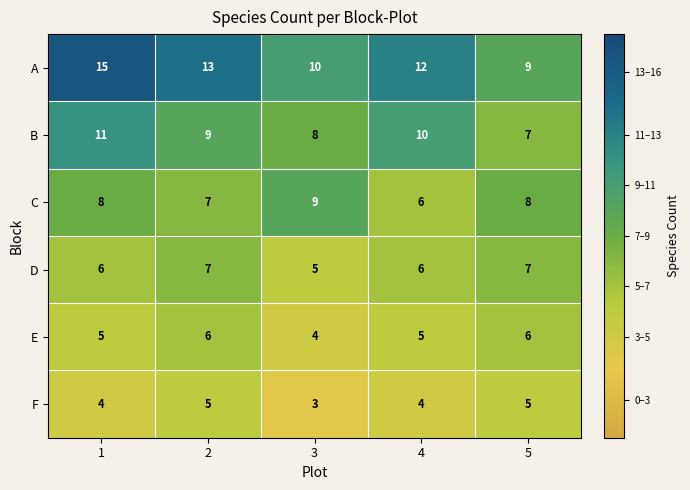

At which category is the sum across all series the highest?

1